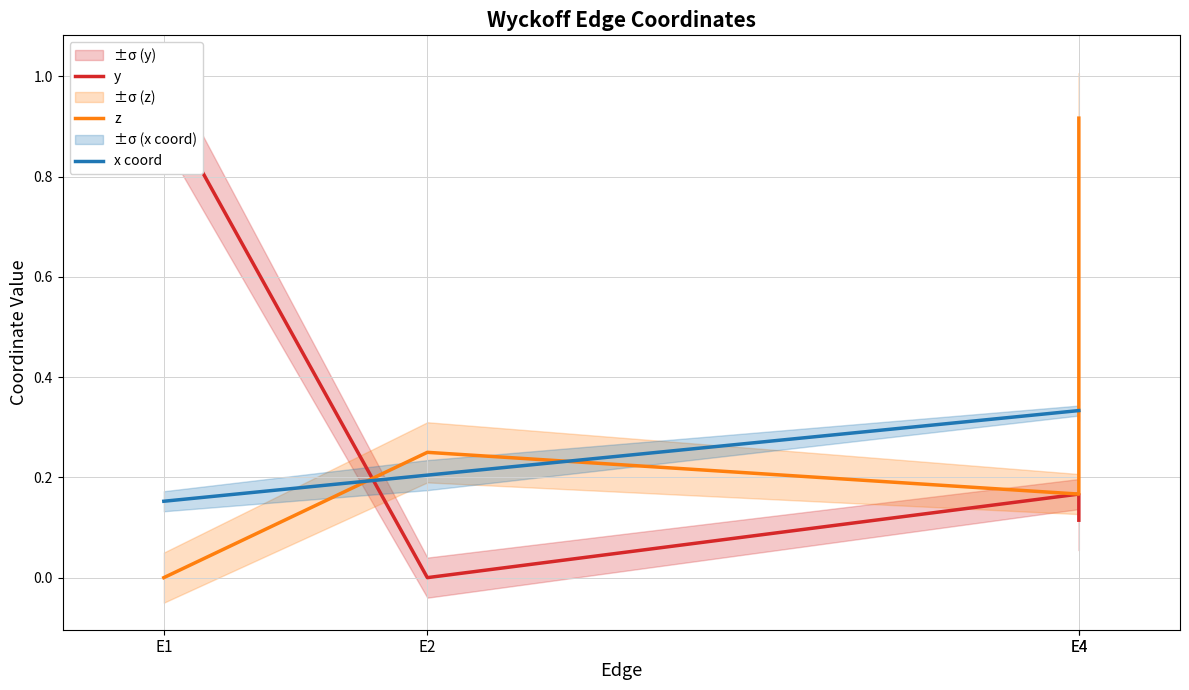

Which has a higher value, E4 or E1?

E1